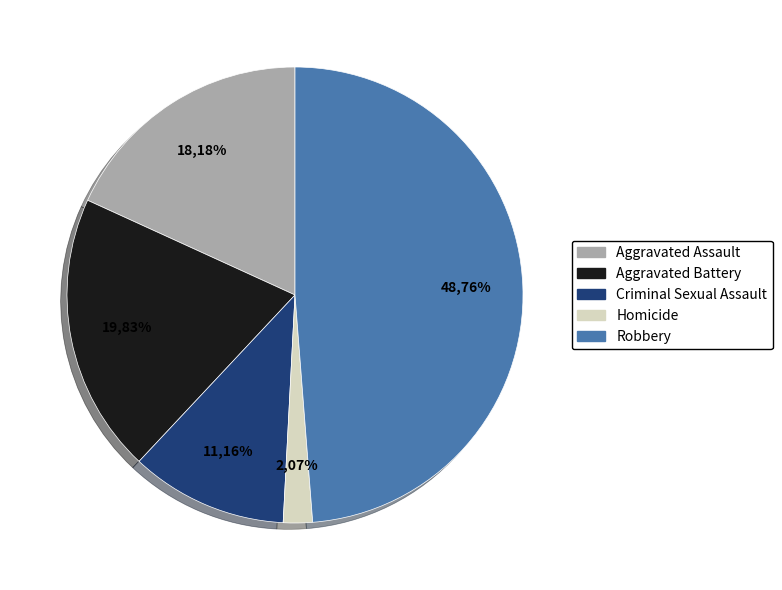

Does Homicide represent more than half of the total?

No